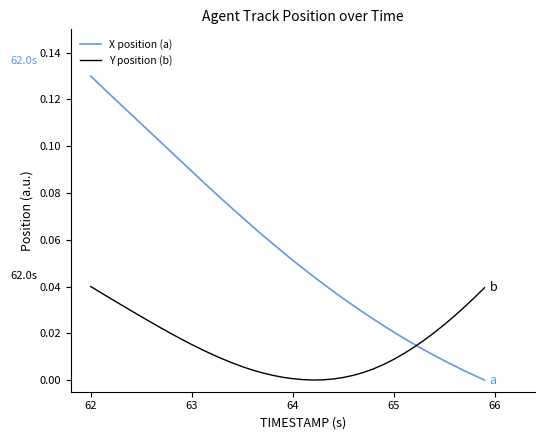

List the series in order of their peak value, lowest first.

Y position (b), X position (a)